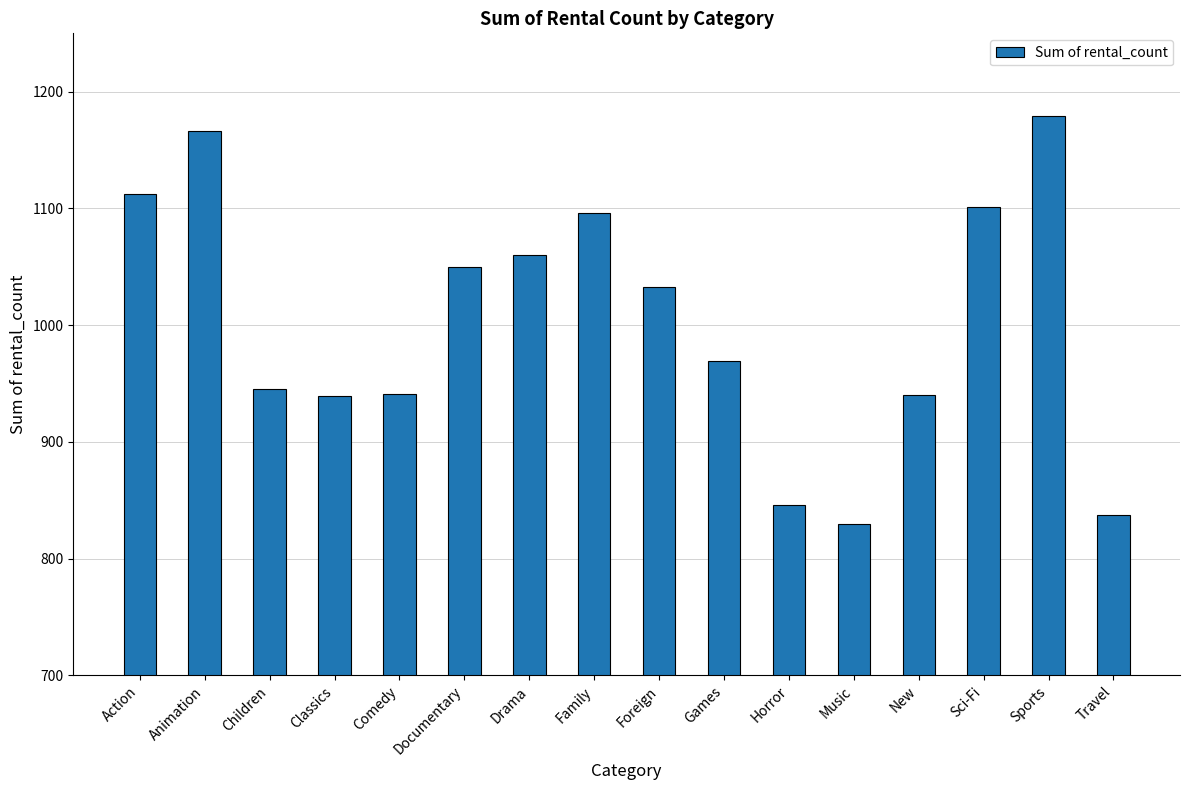

What is the label of the 13th bar from the left?

New